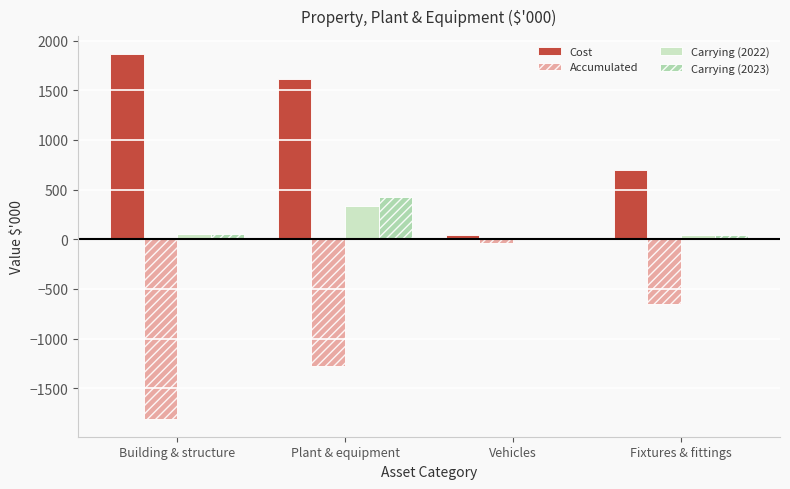

What are all the series names shown in the legend?

Cost, Accumulated, Carrying (2022), Carrying (2023)